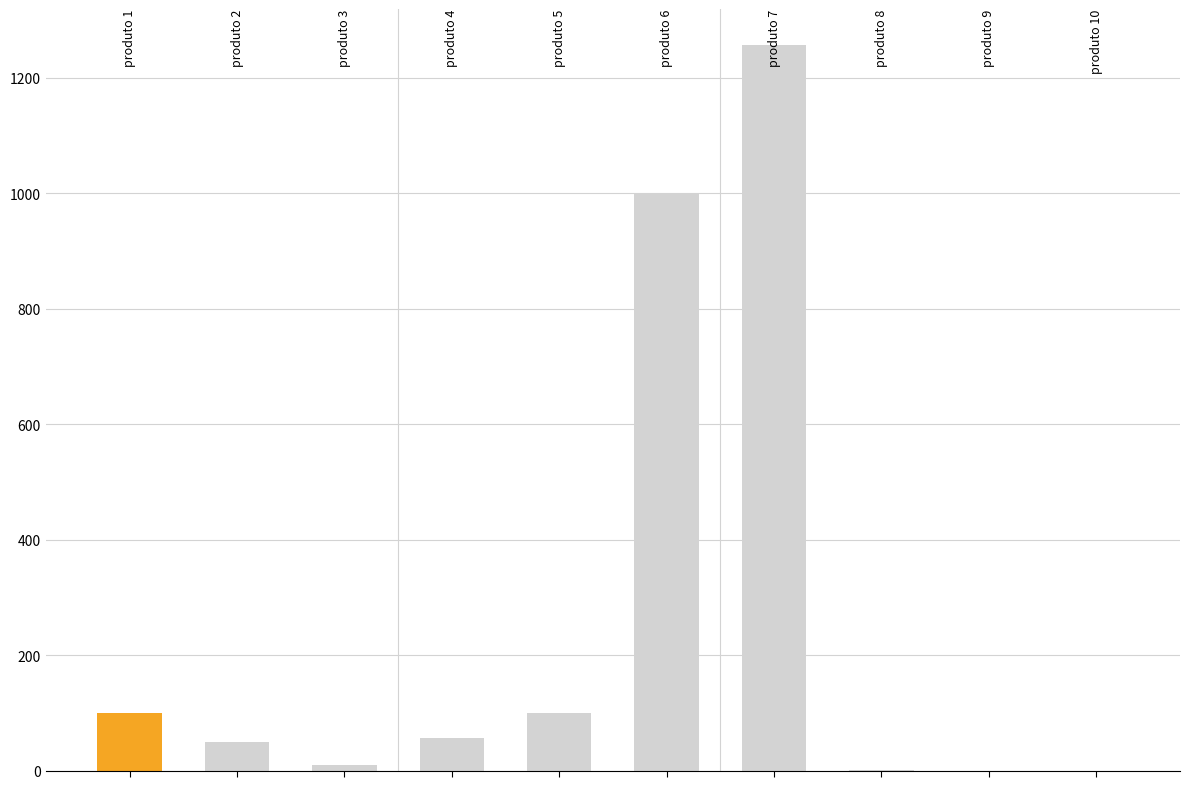

What is the maximum value shown in the chart?

1256.0